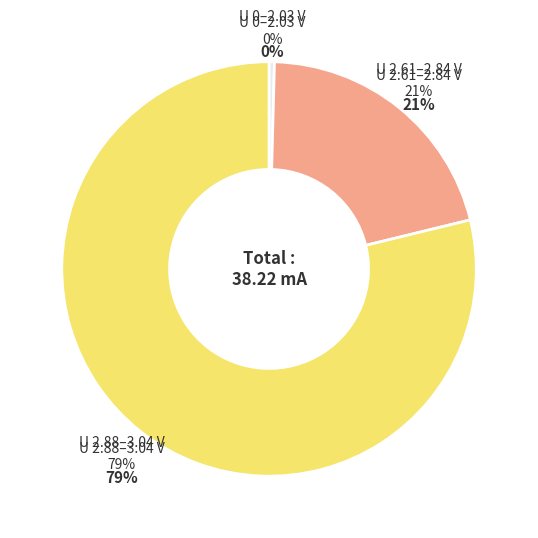

Does 1.91 represent more than half of the total?

No